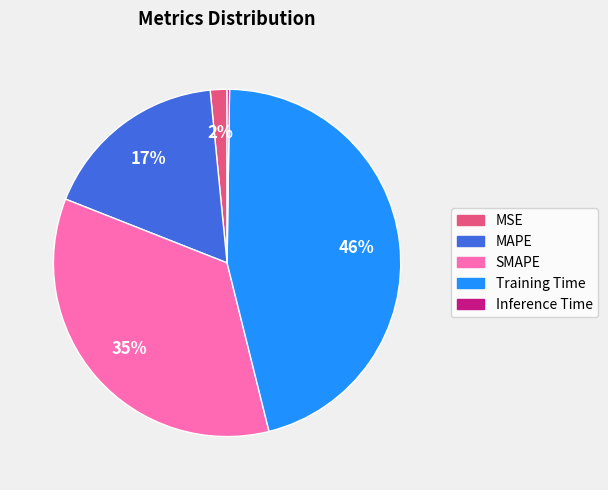

What percentage is the MAPE slice, to the nearest percent?

17%